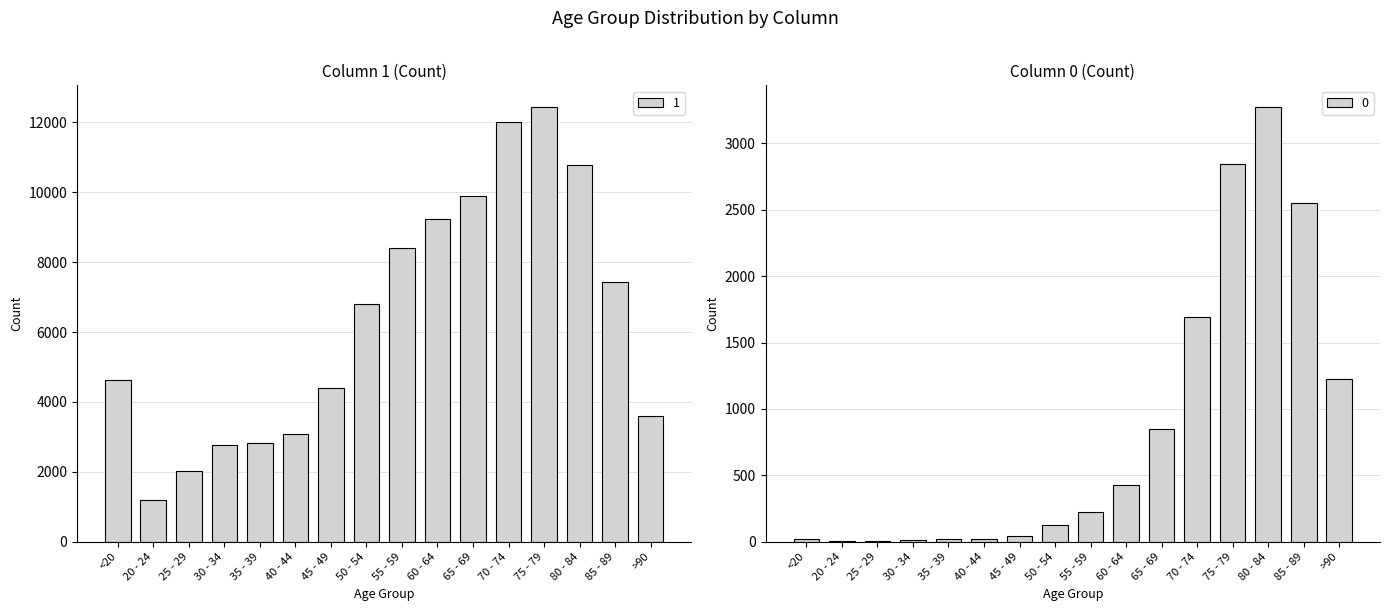

The value of 0 at >90 is 1224. True or false?

True